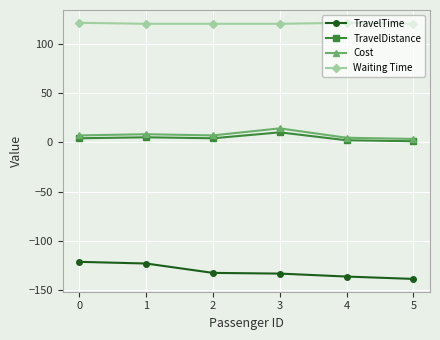

True or false: Waiting Time and Cost cross at least once.

False